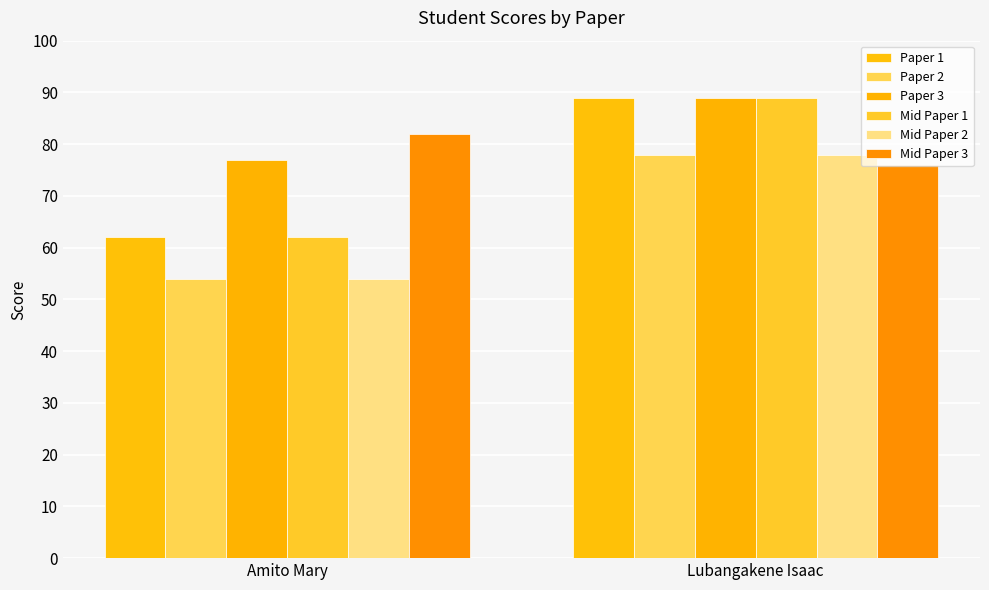

What is the average value of the Mid Paper 1 series?

76